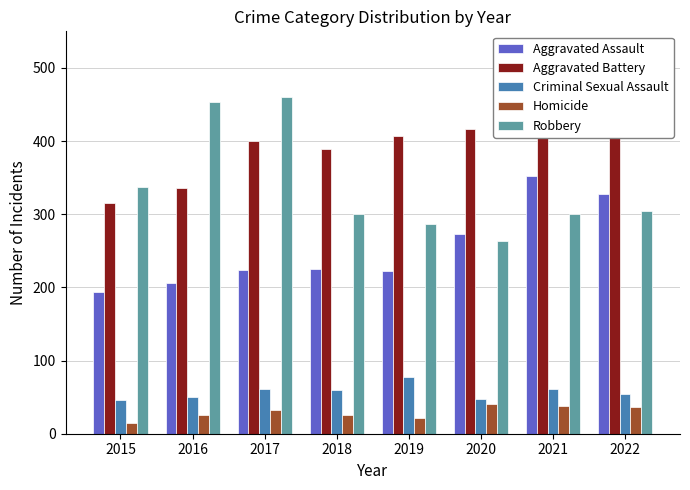

How many bars are there in each group?

5